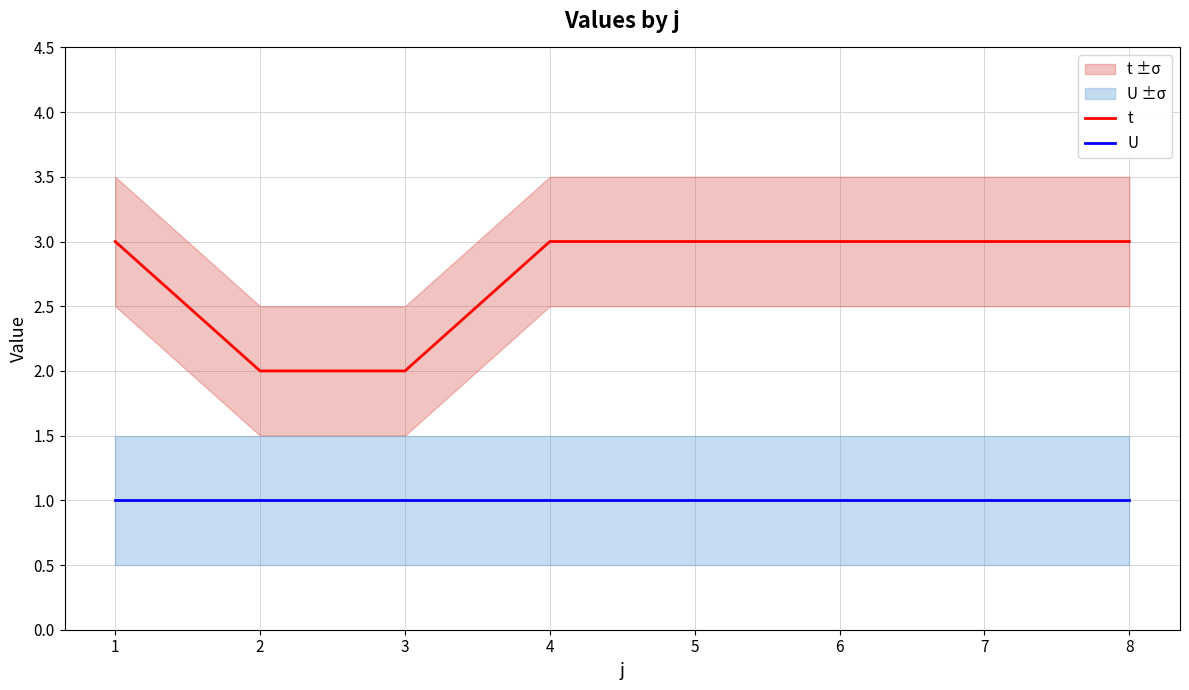

What is the value of the t point at the 6th from the left?

3